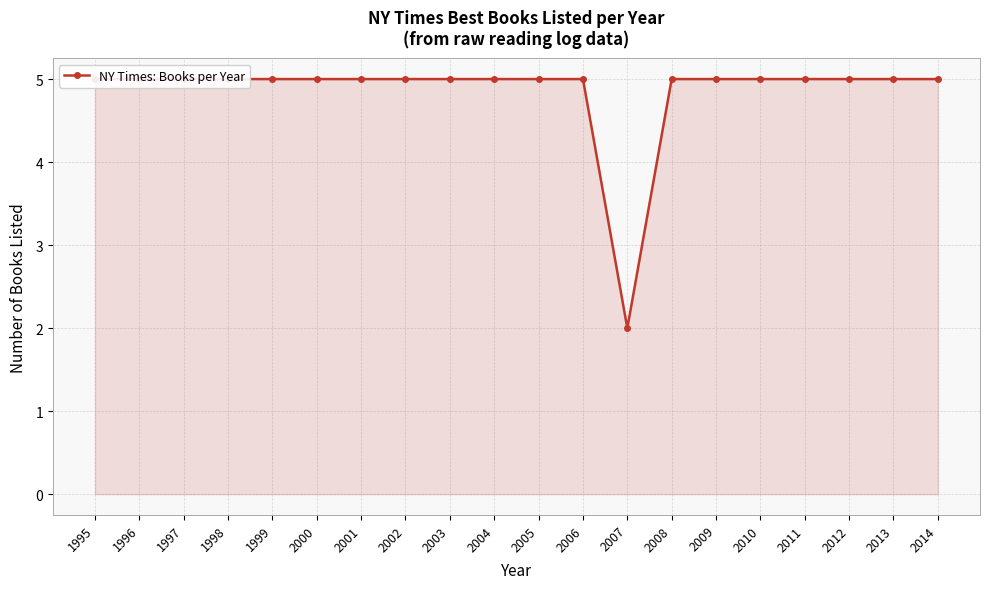

What is the ratio of the value at 2002 to the value at 1996?

1.0